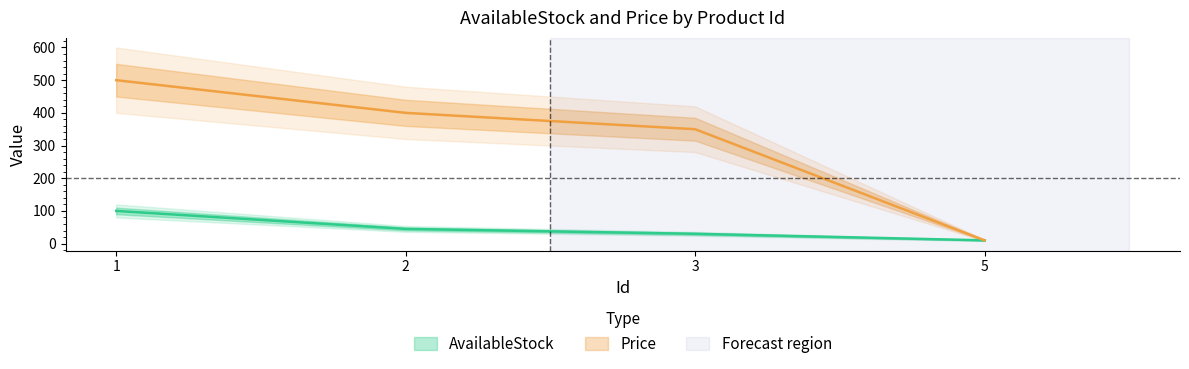

Rank the series by their average value, from lowest to highest.

AvailableStock, Price